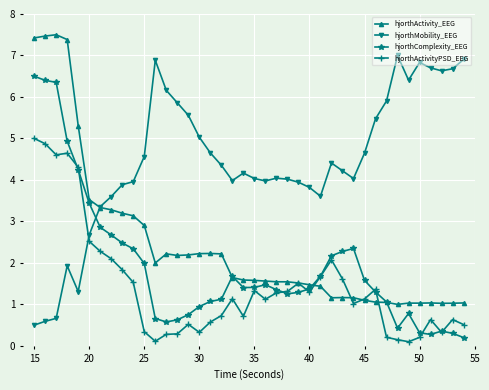

In hjorthActivity_EEG, how many points are higher than both neighbors (excluding endpoints)?

6